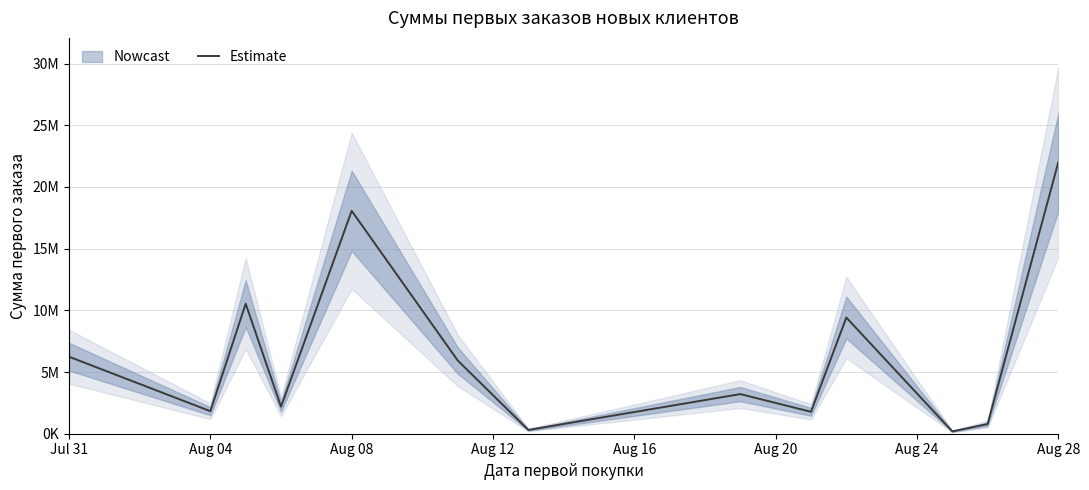

At which category does the chart reach its peak across all series?

Aug 28